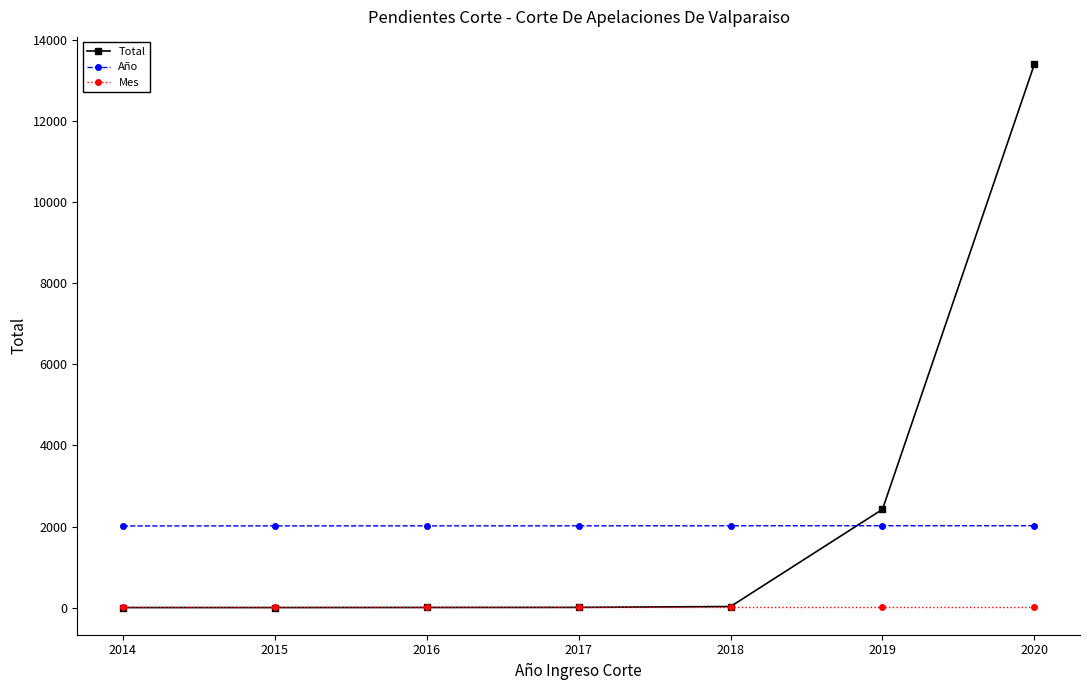

What is the minimum value shown in the chart?

3